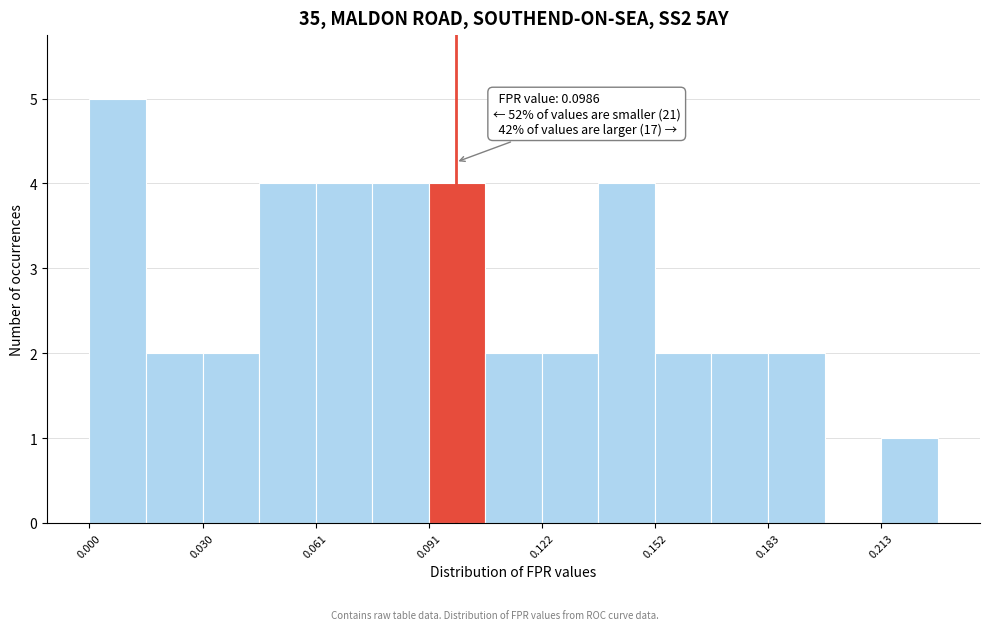

Read against the x-axis, roughly where is the centre of the tallest bar?

0.010